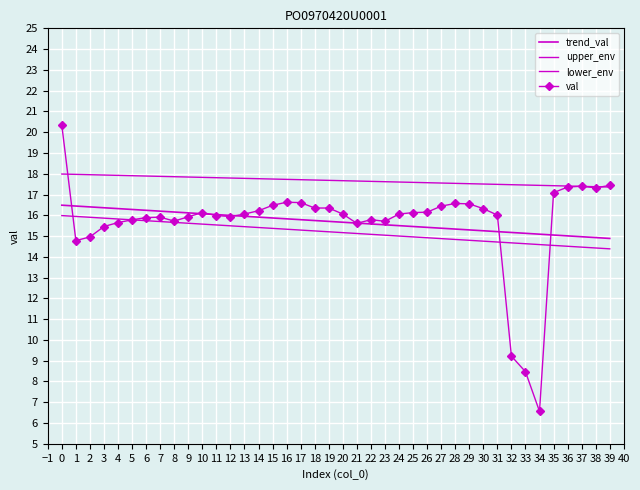

Rank the series by their maximum value, from lowest to highest.

lower_env, trend_val, upper_env, val